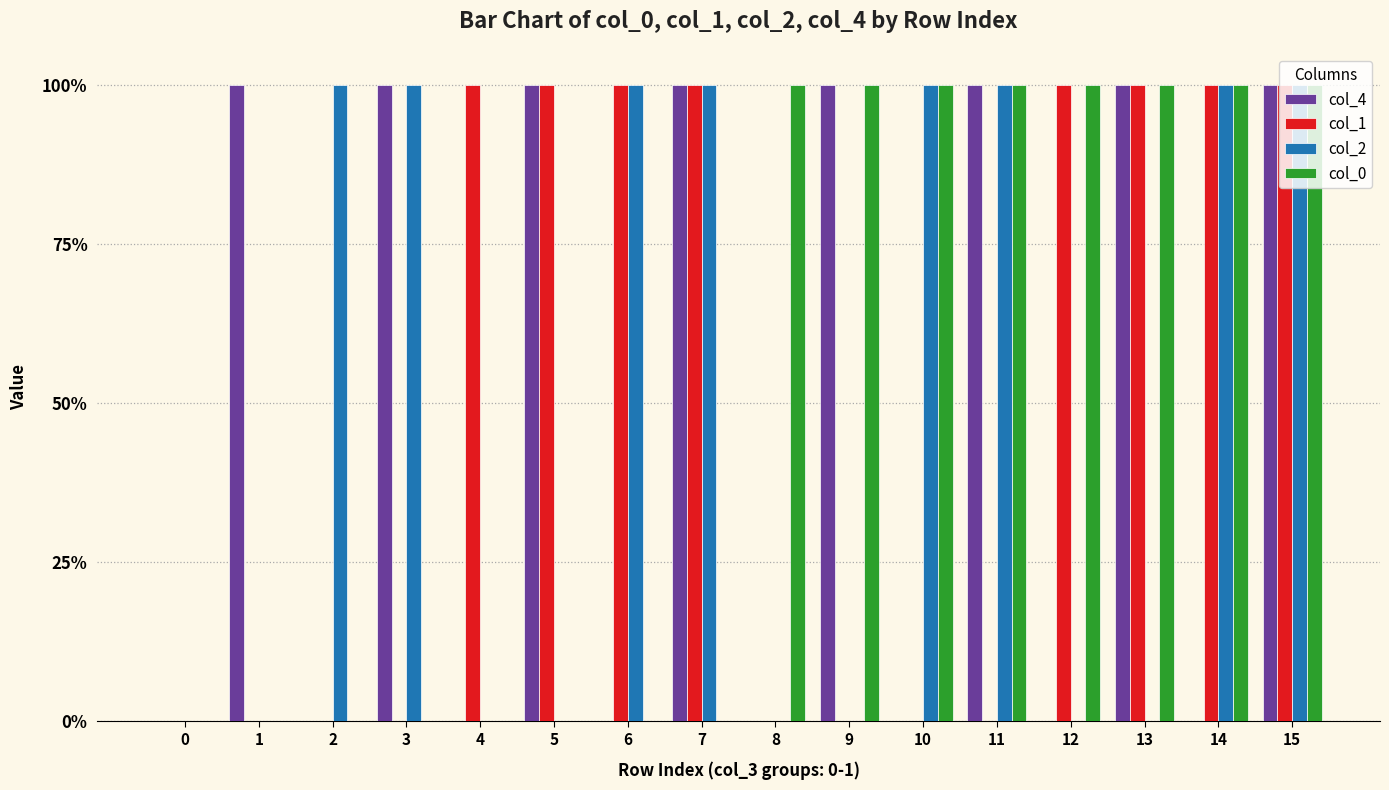

Are the bars grouped side by side (vs. stacked)?

Yes